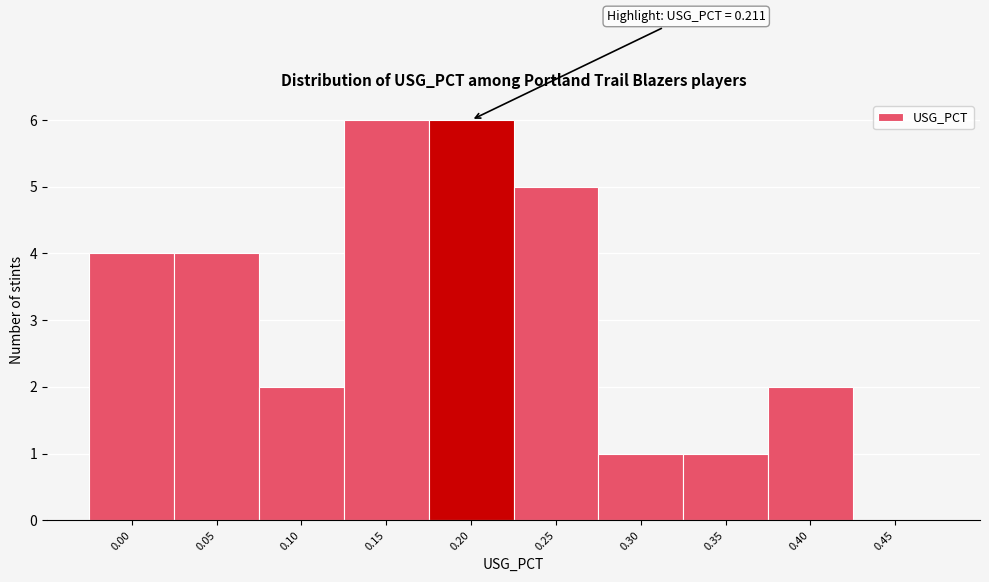

Reading left to right, list all the values displayed in this chart.

0.00=4	0.05=4	0.10=2	0.15=6	0.20=6	0.25=5	0.30=1	0.35=1	0.40=2	0.45=0